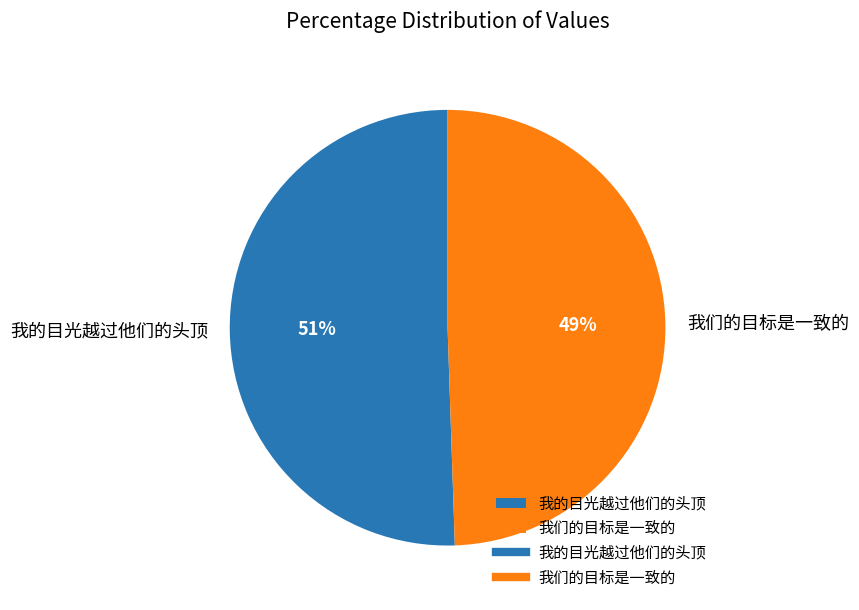

Does 我的目光越过他们的头顶 account for over 50% of the chart?

Yes